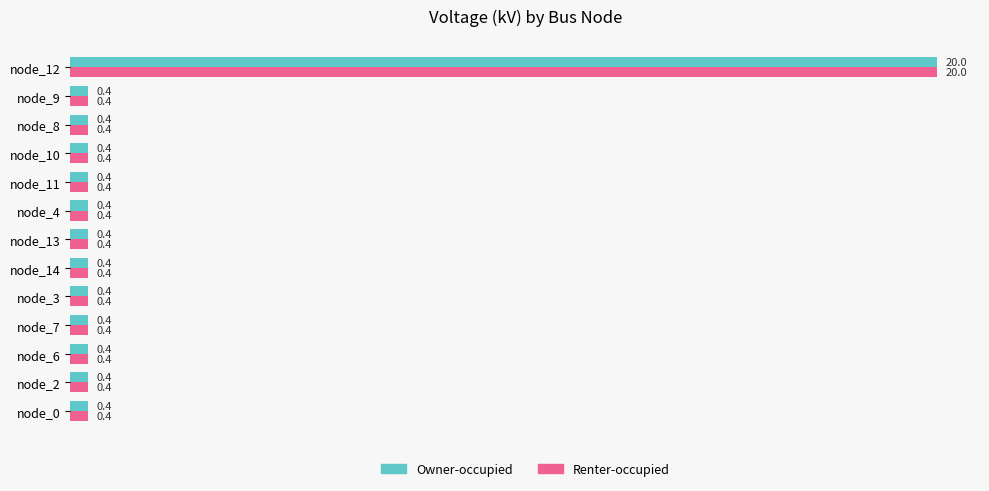

What is the total value across all series at node_2?

0.8